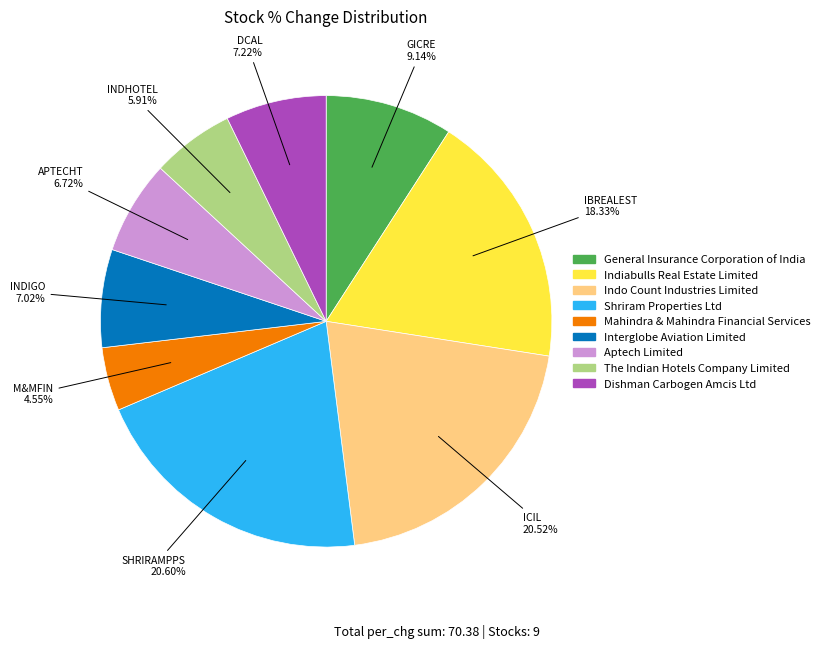

Which slice is the smallest?

Mahindra & Mahindra Financial Services